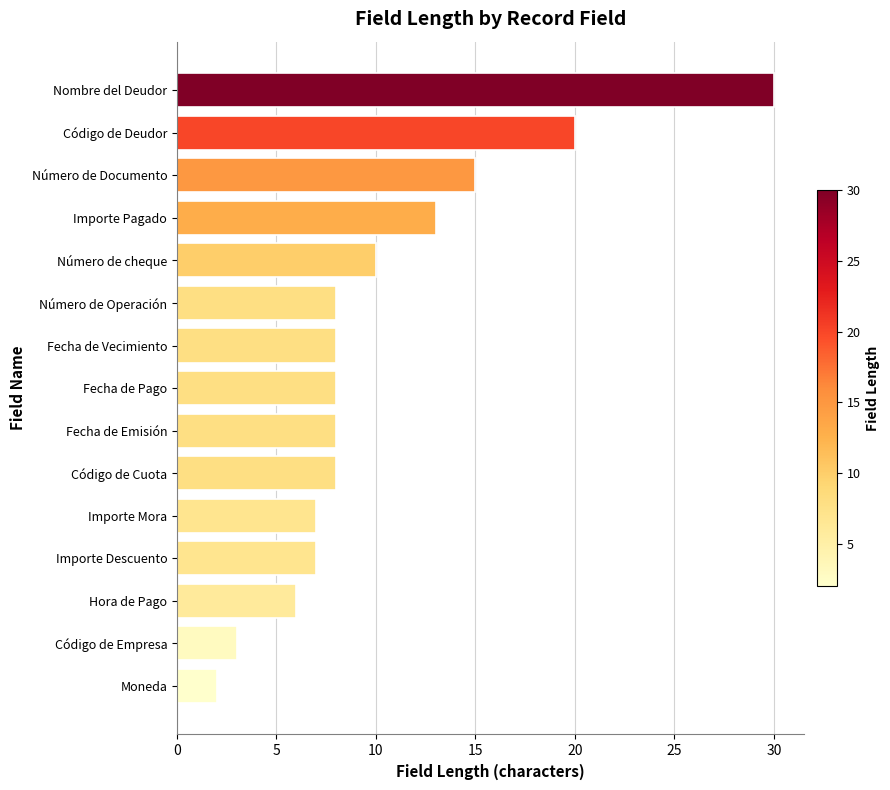

Count the number of categories in the chart.

15